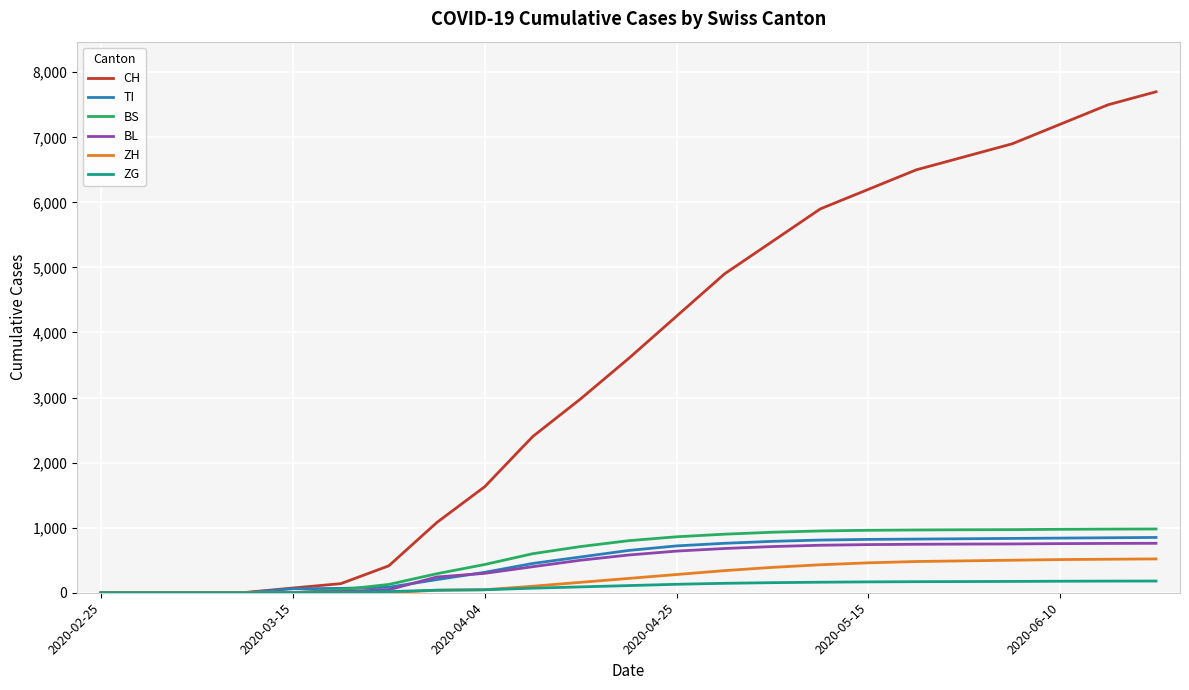

What is the maximum value for BS?

980